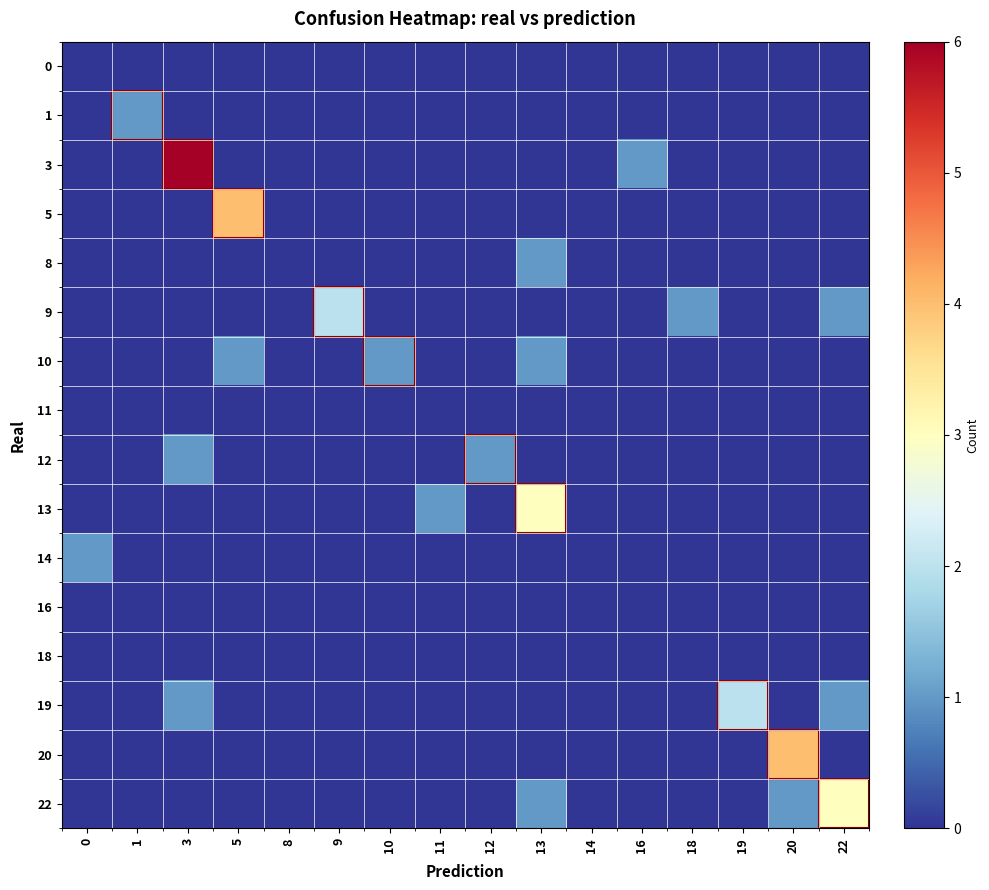

At which category does the chart reach its peak across all series?

3